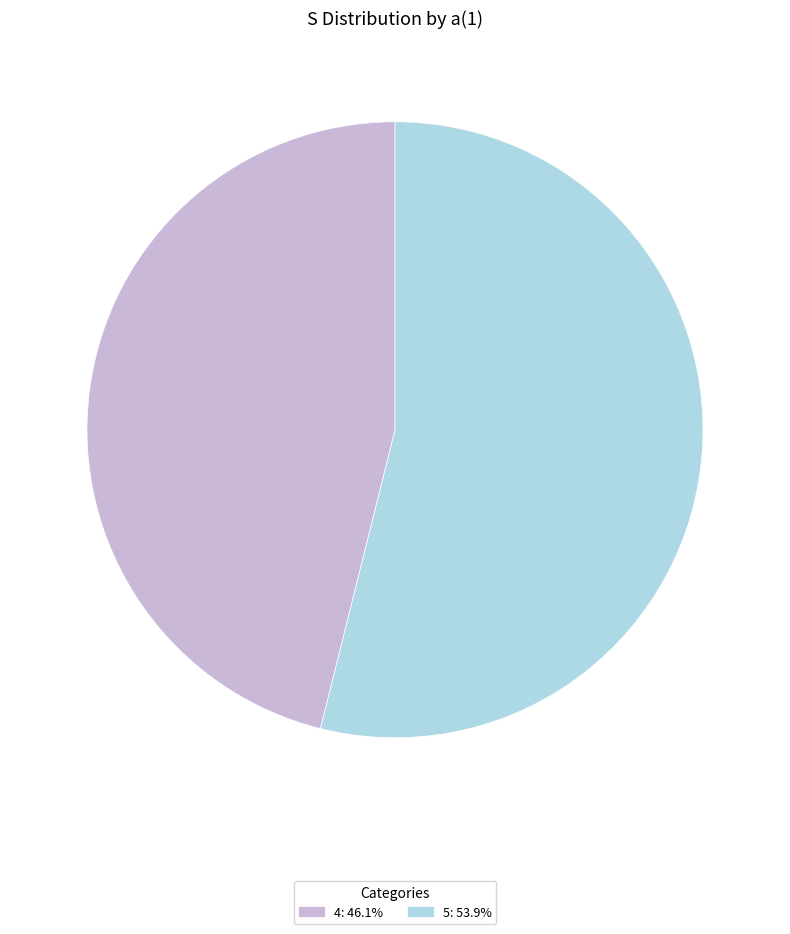

Does 4: 46.1% account for over 50% of the chart?

No